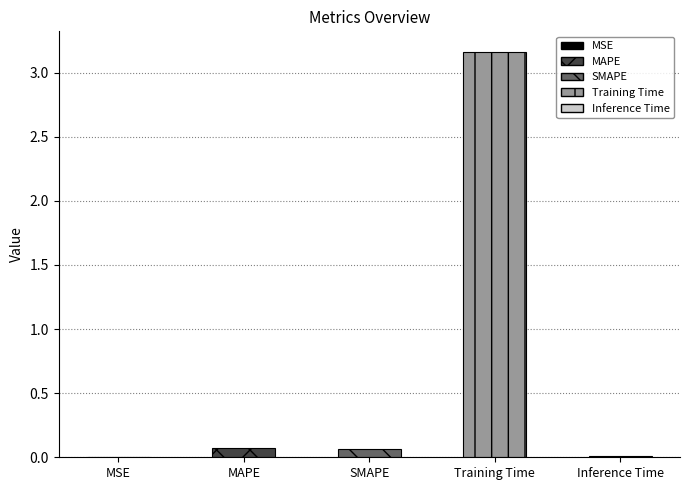

What is the sum of all values?

3.3